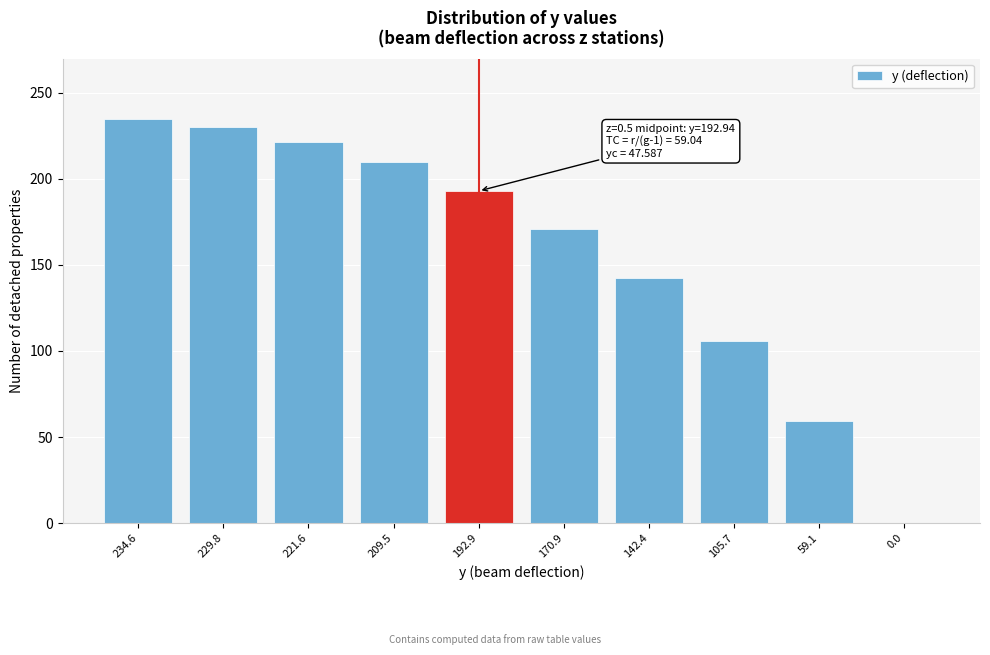

Reading left to right, transcribe all the data shown in this chart.

234.6=234.6	229.8=229.8	221.6=221.6	209.5=209.5	192.9=192.9	170.9=170.9	142.4=142.4	105.7=105.7	59.1=59.1	0.0=0.0